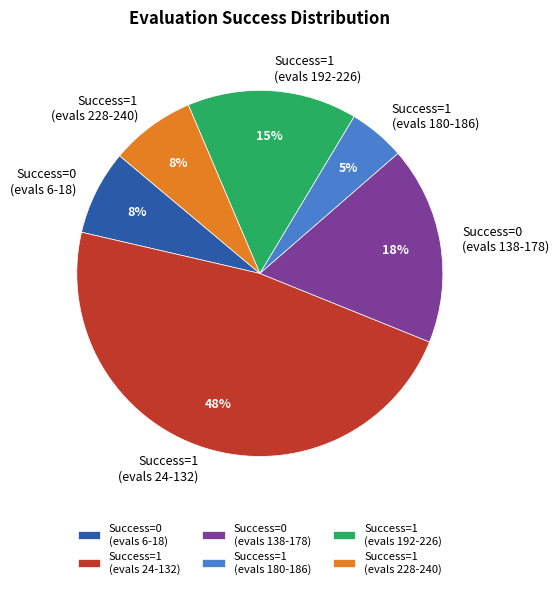

Is there any slice that represents more than half of the pie?

No